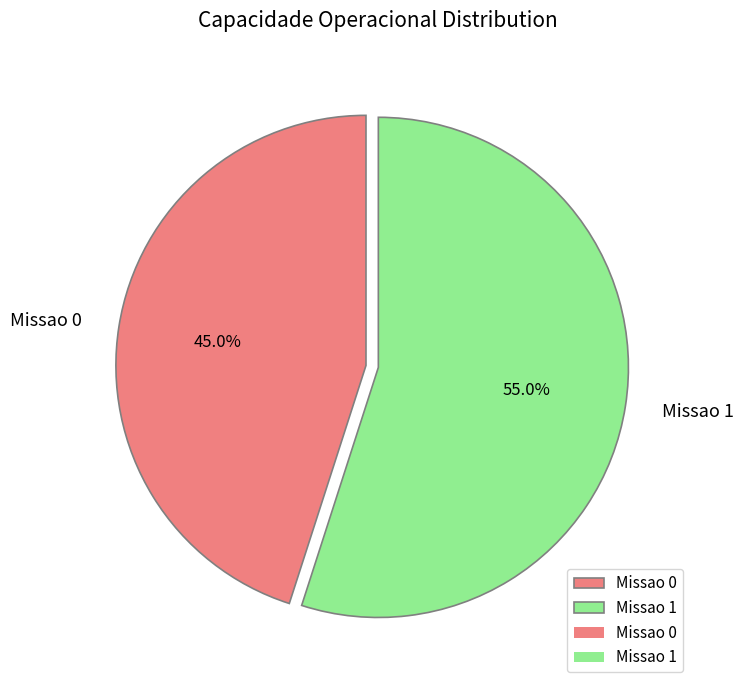

What percentage is the Missao 0 slice, to the nearest percent?

45%